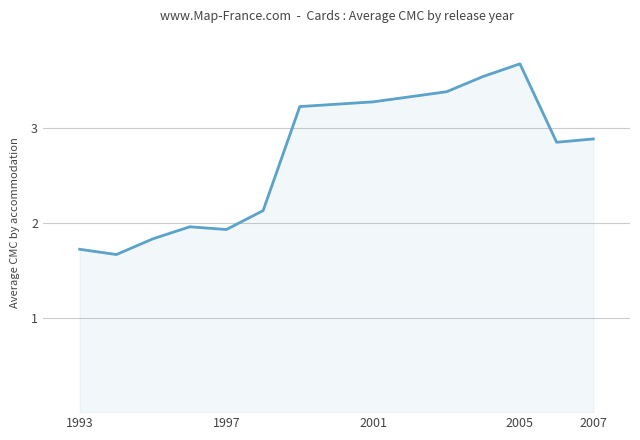

How many lines are shown in the chart?

1